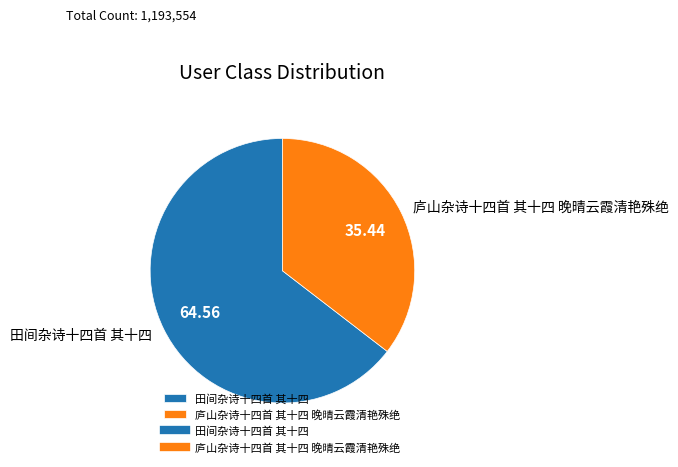

Is the sum of 田间杂诗十四首 其十四 and 庐山杂诗十四首 其十四 晚晴云霞清艳殊绝 greater than half?

Yes